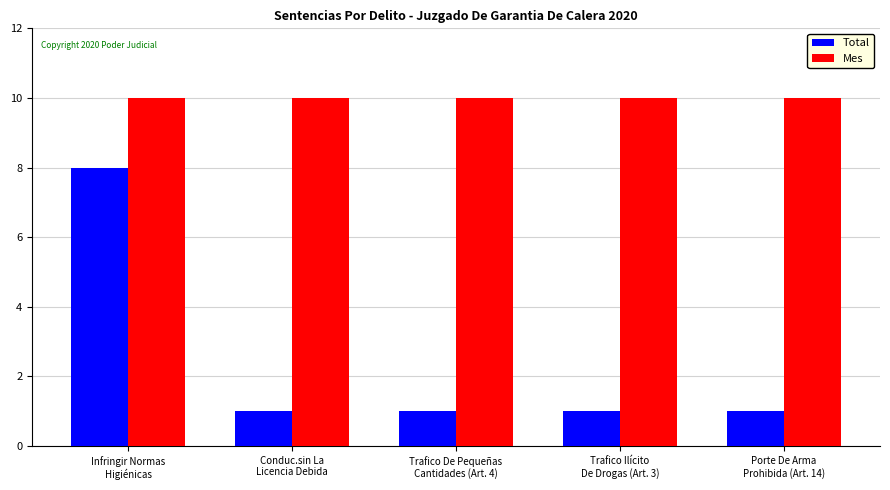

The value of Total at Infringir Normas
Higiénicas is 8. True or false?

True